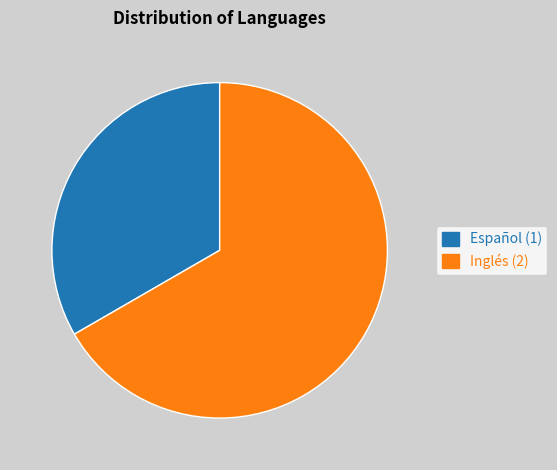

The Inglés slice represents 67% of the pie. True or false?

True